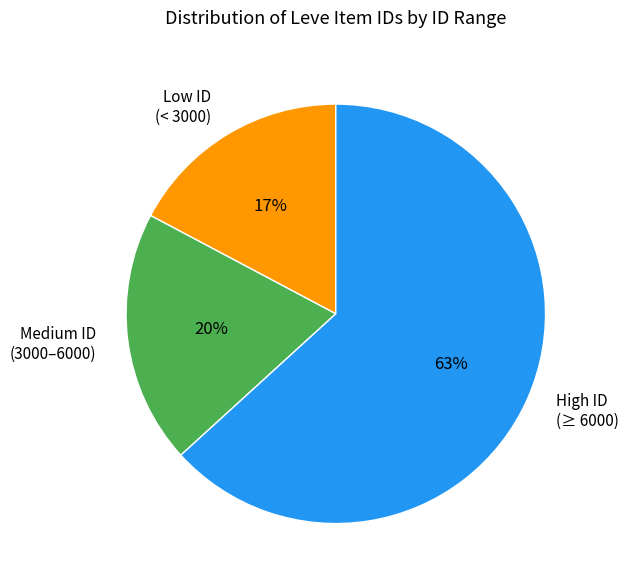

What is the smallest slice in the pie chart?

Low ID (< 3000)